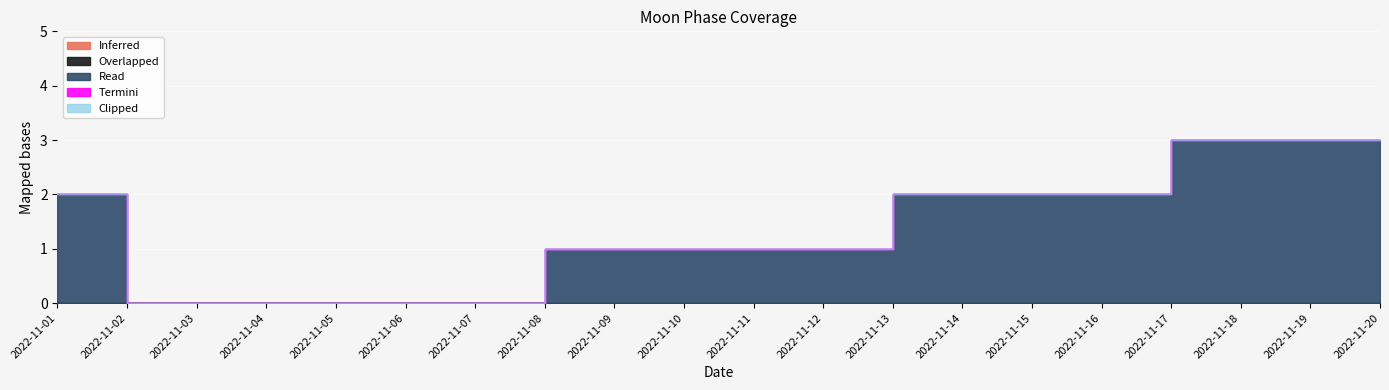

True or false: Inferred has a value of 0 at 2022-11-14.

True